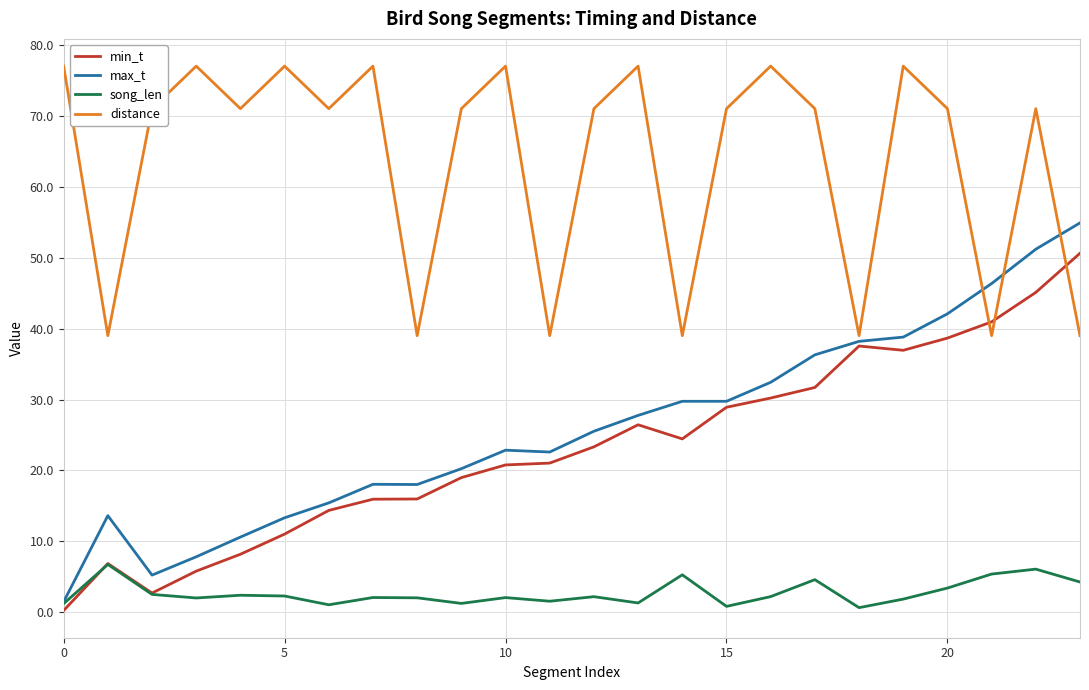

What is the greatest value displayed?

77.0